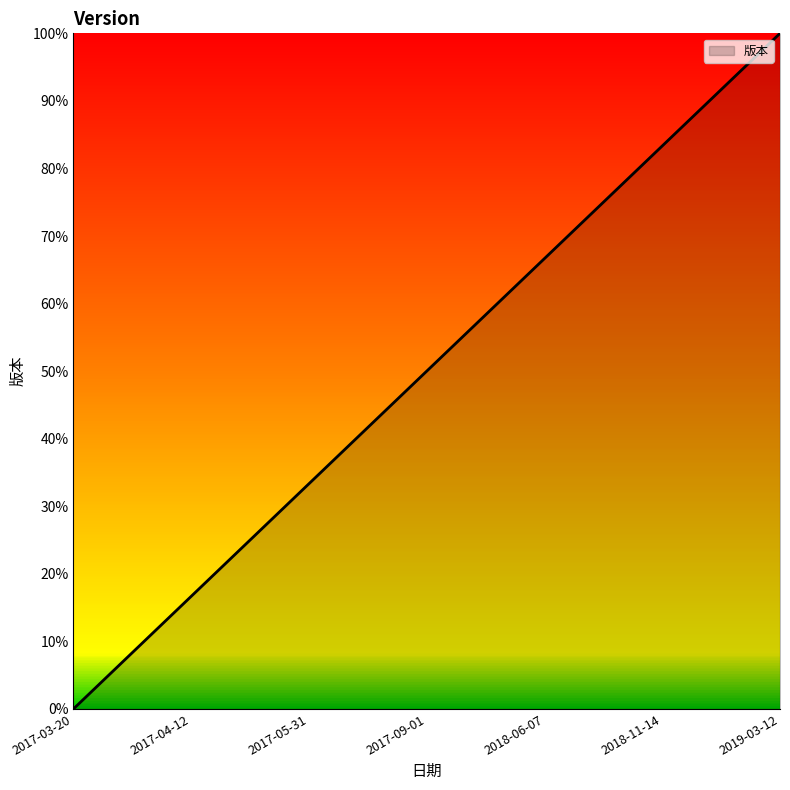

Between 2017-03-20 and 2017-09-01, which is larger?

2017-09-01